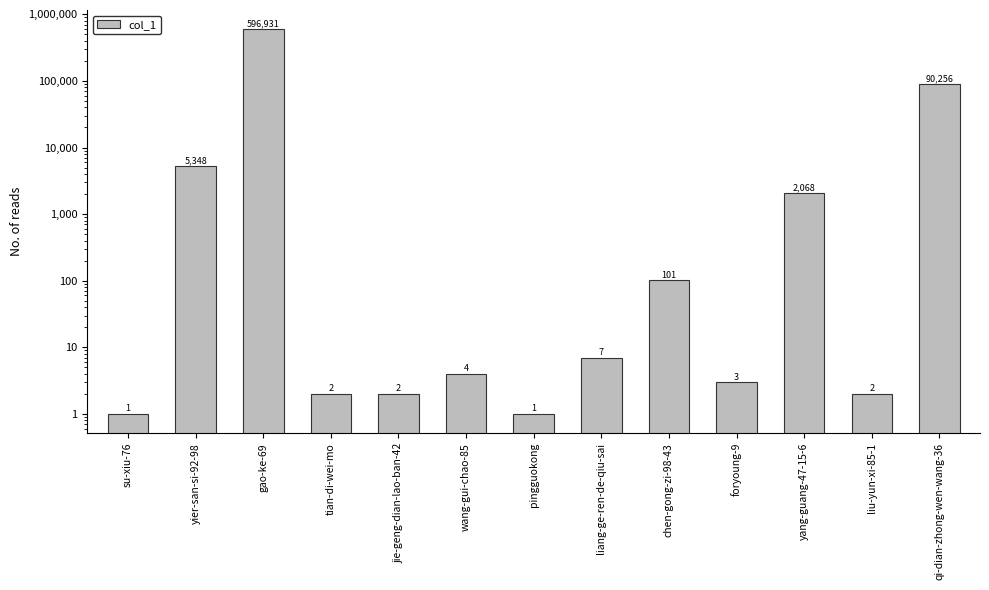

Reading left to right, what are all the values shown in this chart?

1	5348	596931	2	2	4	1	7	101	3	2068	2	90256